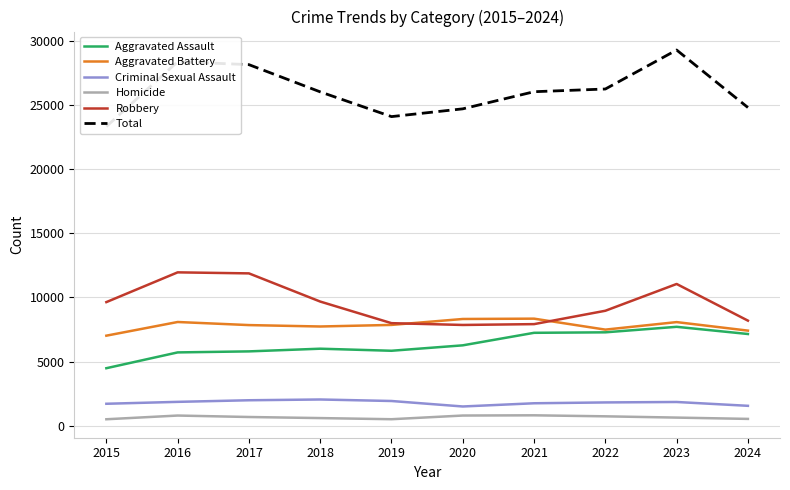

In Criminal Sexual Assault, how many points are lower than both neighbors (excluding endpoints)?

1